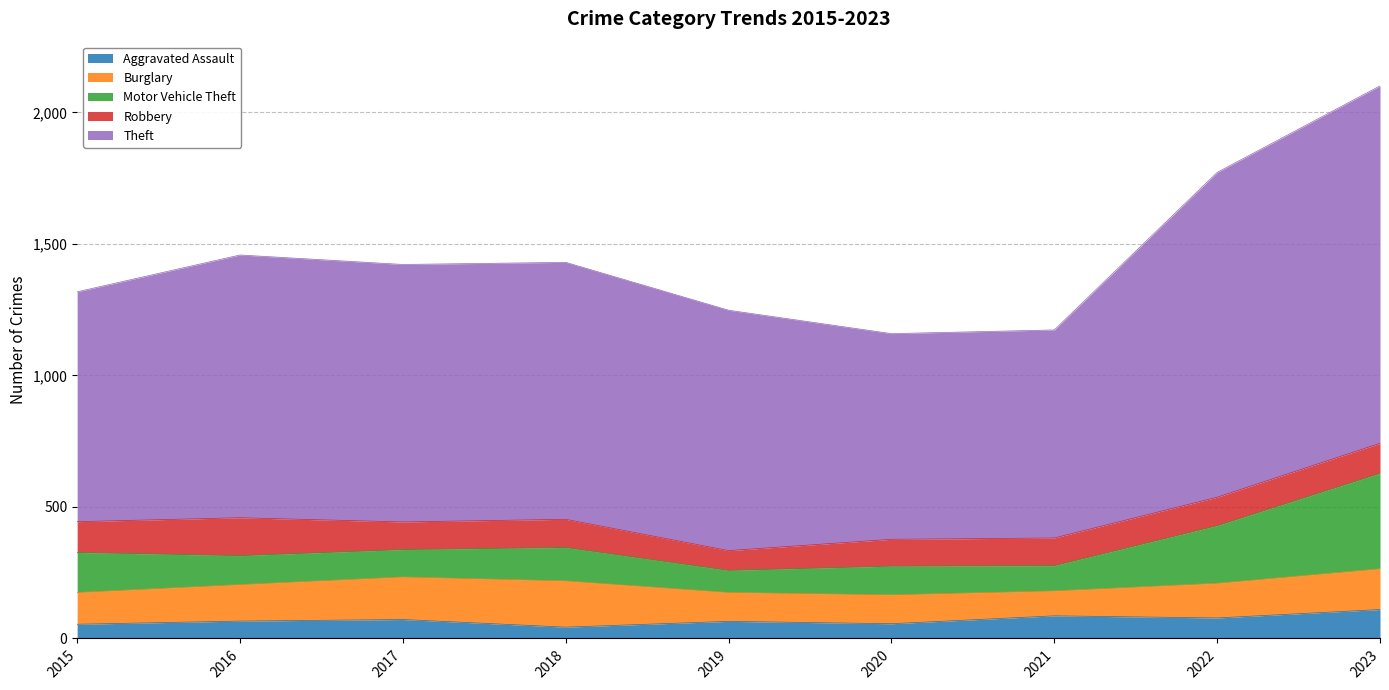

How many interior local peaks does the Theft series have?

1